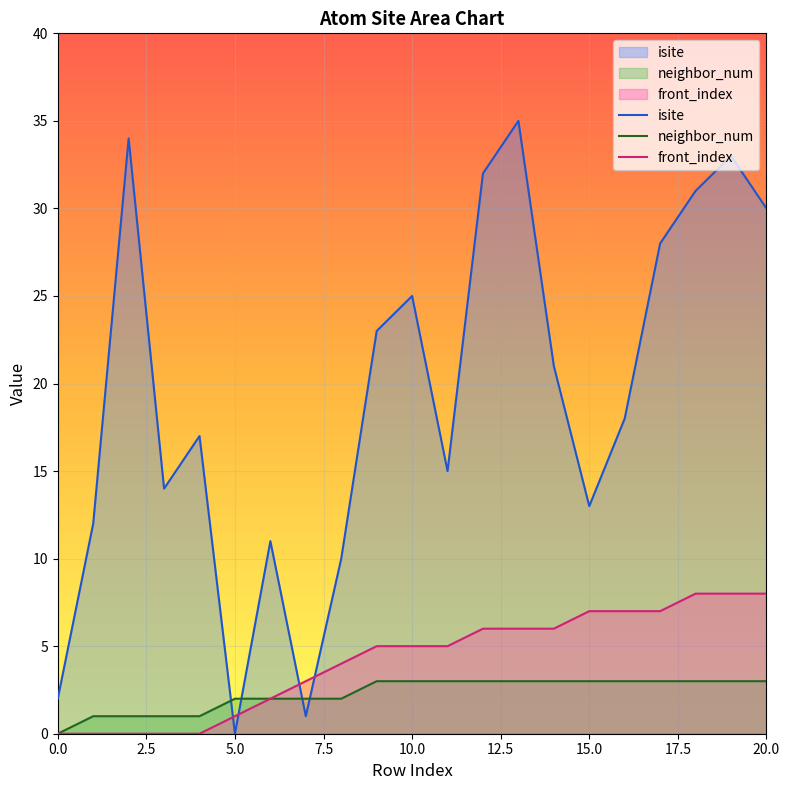

Which series ends up on top after the final intersection of front_index and isite?

isite